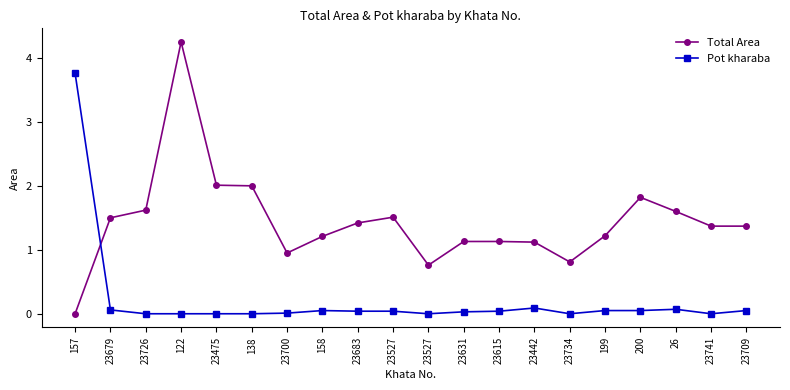

Reading left to right, list all the values displayed in this chart.

Total Area: 157=0.0	23679=1.5	23726=1.6	122=4.2	23475=2.0	138=2.0	23700=0.9	158=1.2	23683=1.4	23527=1.5	23527=0.8	23631=1.1	23615=1.1	23442=1.1	23734=0.8	199=1.2	200=1.8	26=1.6	23741=1.4	23709=1.4
Pot kharaba: 157=3.8	23679=0.1	23726=0.0	122=0.0	23475=0.0	138=0.0	23700=0.0	158=0.1	23683=0.0	23527=0.0	23527=0.0	23631=0.0	23615=0.0	23442=0.1	23734=0.0	199=0.1	200=0.1	26=0.1	23741=0.0	23709=0.1